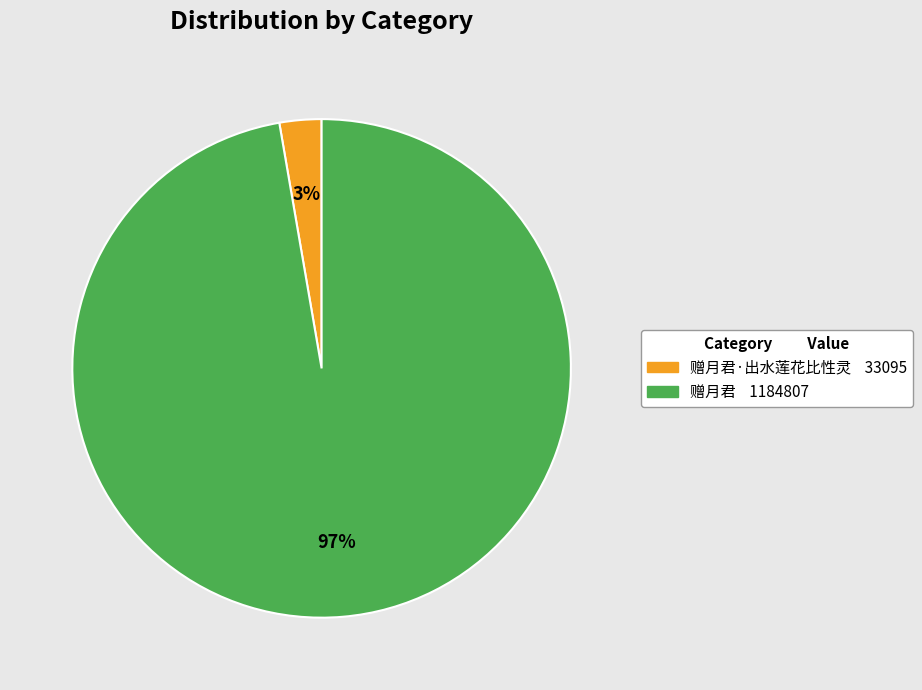

To the nearest percent, what is the average slice percentage?

50%